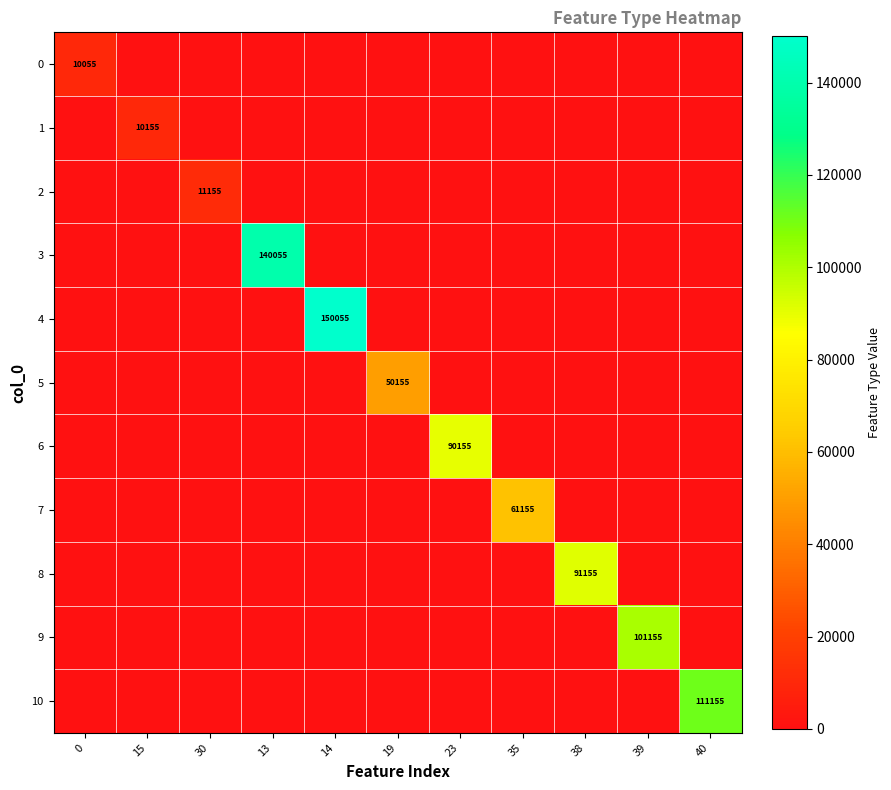

What is the total value across all series at 23?

90155